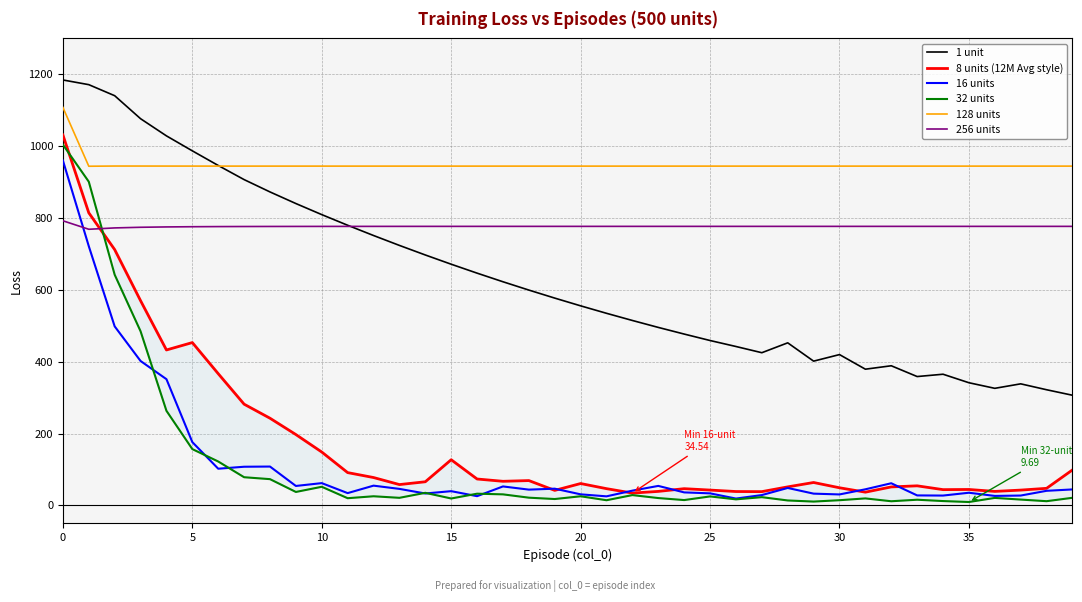

Reading left to right, list all the values displayed in this chart.

1 unit: 1184.3	1171.3	1140.5	1076.5	1028.7	987.0	946.3	907.0	872.7	840.4	809.6	779.9	751.4	723.8	697.2	671.5	646.7	622.7	599.5	577.2	555.7	534.9	514.9	495.6	477.1	459.2	442.5	425.2	452.7	401.7	420.0	379.4	388.9	358.9	365.3	341.6	326.1	338.6	322.2	306.8
8 units (12M Avg style): 1031.3	814.5	712.2	570.0	432.8	453.4	366.9	282.0	242.9	197.4	148.8	91.5	77.8	58.2	66.0	127.3	73.7	67.3	69.4	42.1	61.1	46.9	34.5	39.2	46.8	42.9	38.9	38.6	51.8	64.0	49.3	37.1	51.7	54.7	44.1	44.6	39.2	42.8	47.8	99.0
16 units: 960.2	721.7	498.5	402.2	351.6	176.4	102.4	107.9	108.4	54.4	62.3	34.5	55.2	46.2	33.4	39.9	25.9	53.0	44.2	46.8	31.0	25.5	41.3	54.5	36.5	33.8	19.3	29.0	48.8	33.0	30.8	45.1	61.9	28.0	27.6	35.5	26.6	27.7	40.9	44.7
32 units: 1004.3	901.1	642.3	485.0	263.5	156.9	122.4	78.7	73.3	37.7	52.1	20.3	25.7	21.3	35.2	19.5	32.8	31.0	21.7	18.0	25.6	14.6	28.9	20.7	15.1	25.2	17.1	23.2	14.0	10.9	14.7	19.7	11.8	16.0	12.3	9.7	21.1	16.5	12.0	21.4
128 units: 1107.9	944.2	944.8	944.7	944.7	944.6	944.6	944.6	944.6	944.6	944.6	944.5	944.5	944.5	944.5	944.5	944.5	944.5	944.5	944.5	944.5	944.5	944.5	944.5	944.5	944.5	944.5	944.5	944.5	944.5	944.5	944.5	944.5	944.5	944.5	944.5	944.5	944.5	944.5	944.5
256 units: 792.4	768.8	772.6	774.3	775.3	775.9	776.2	776.5	776.6	776.7	776.8	776.8	776.8	776.8	776.8	776.8	776.9	776.9	776.9	776.9	776.9	776.9	776.9	776.9	776.9	776.9	776.9	776.9	776.9	776.9	776.9	776.9	776.9	776.9	776.9	776.9	776.9	776.9	776.9	776.9